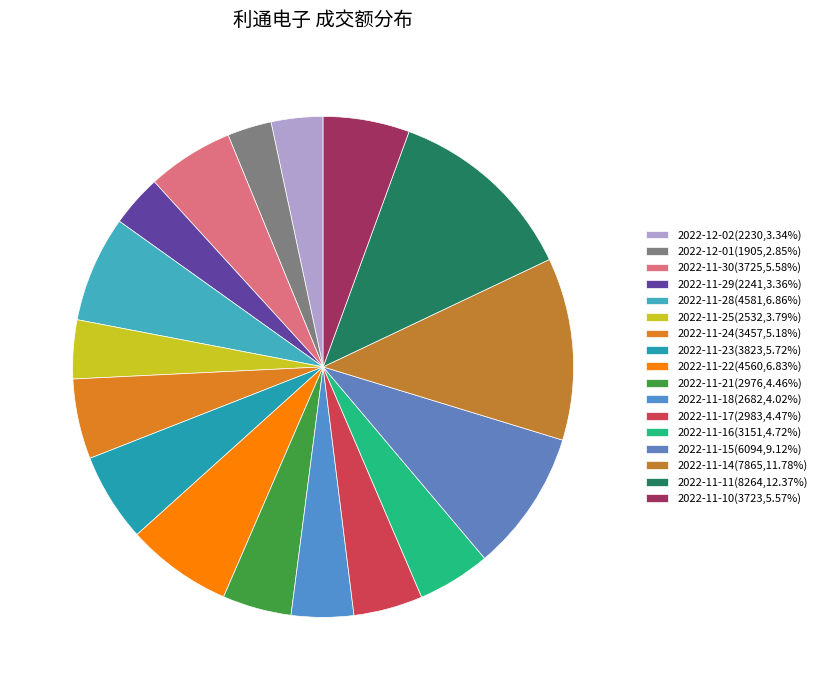

What is the largest slice in the pie chart?

2022-11-11